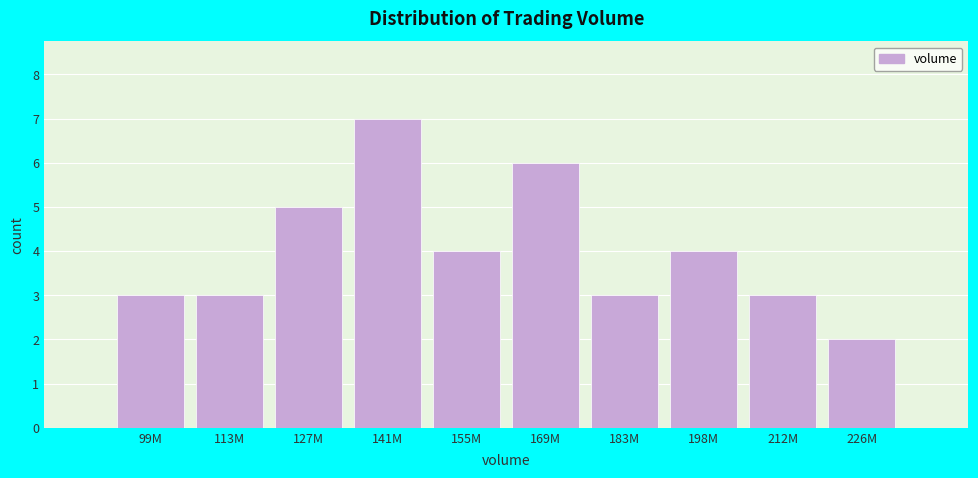

Reading left to right, transcribe all the data shown in this chart.

99M=3	113M=3	127M=5	141M=7	155M=4	169M=6	183M=3	198M=4	212M=3	226M=2